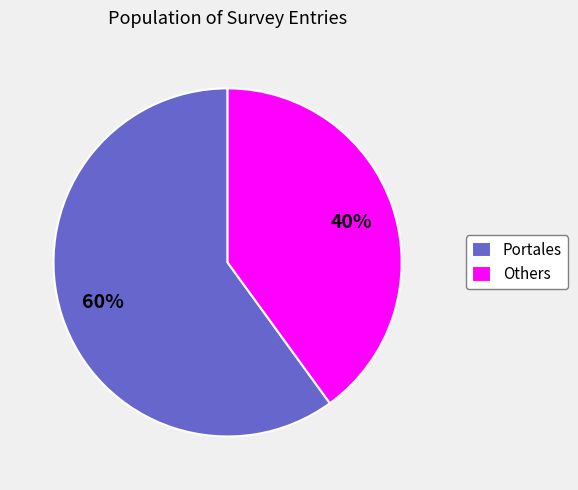

Which slice is the largest?

Portales